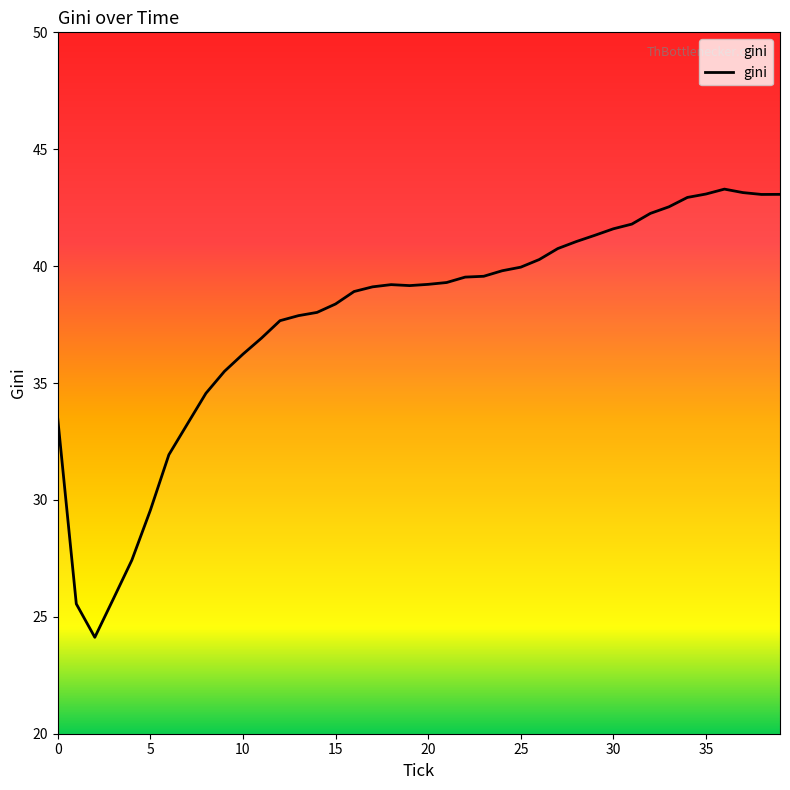

What is the smallest value displayed?

24.1